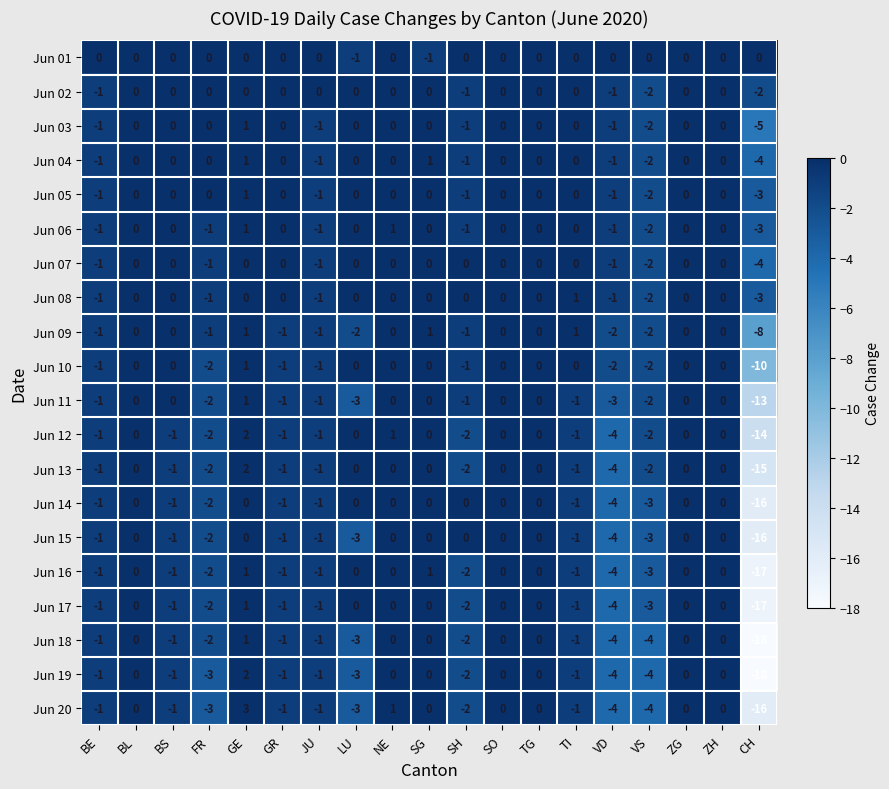

What is the minimum value for Jun 14?

-16